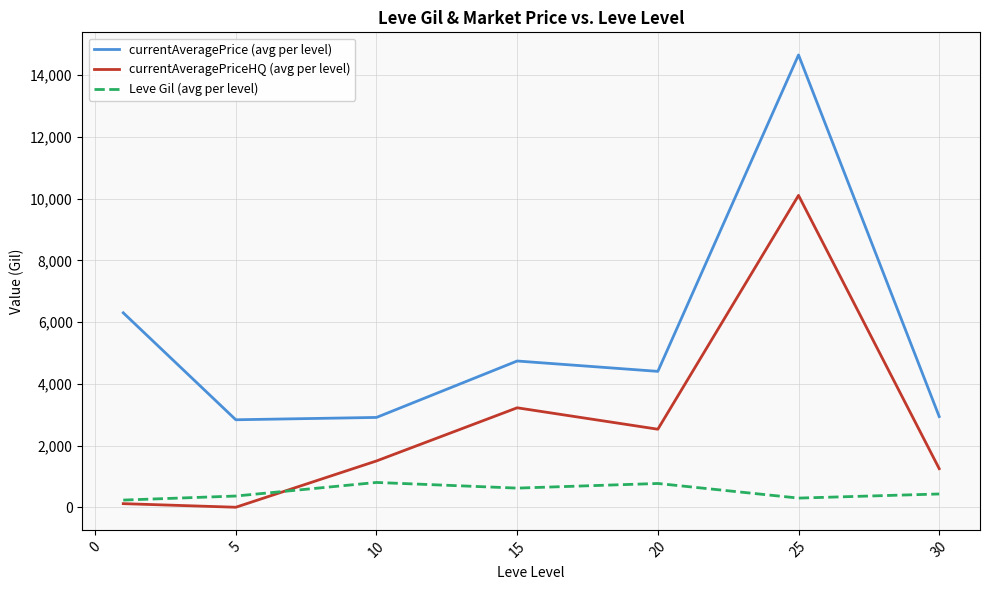

Which series has the widest spread of values?

currentAveragePrice (avg per level)